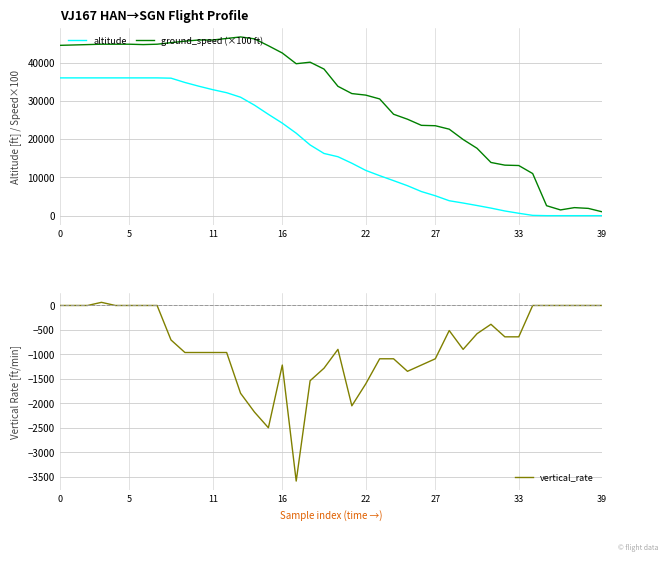

Is it true that altitude equals 26475 at 15?

True